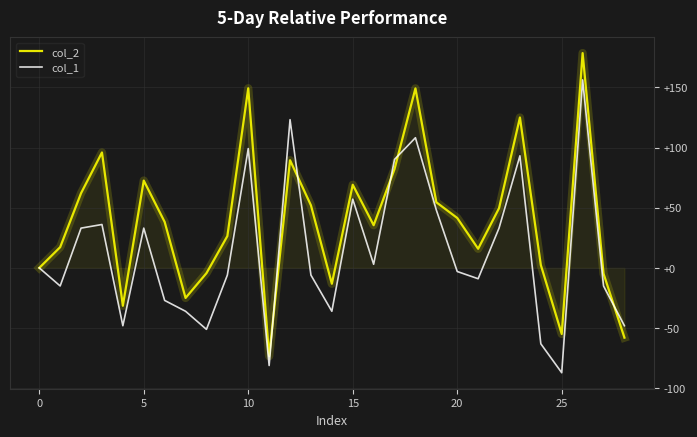

List the series in order of their peak value, highest first.

col_2, col_1